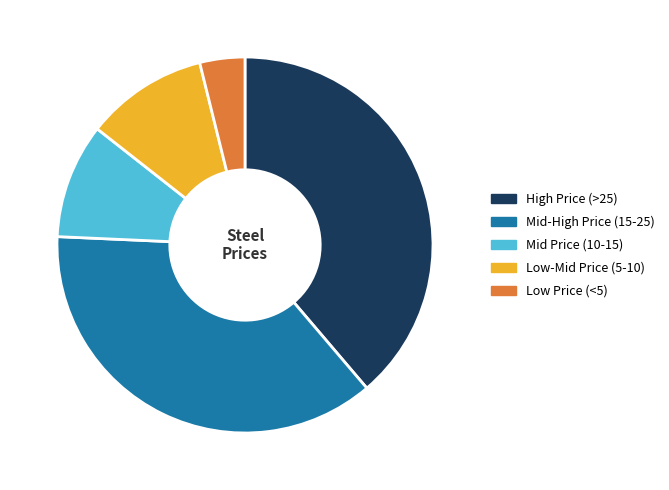

True or false: Mid-High Price (15-25) accounts for 37% of the total.

True